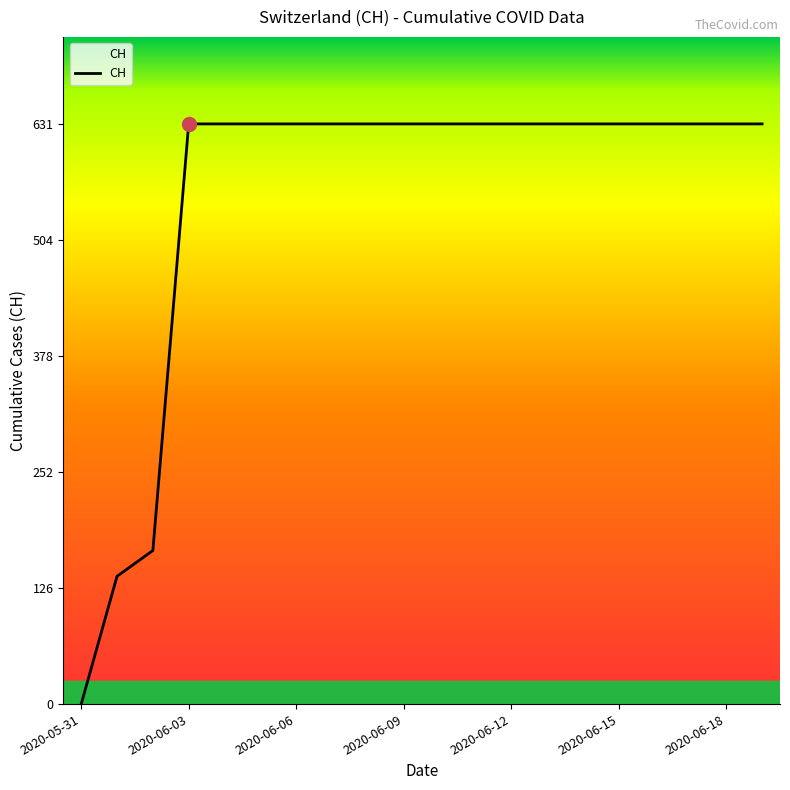

What is the difference between the maximum and minimum values?

631